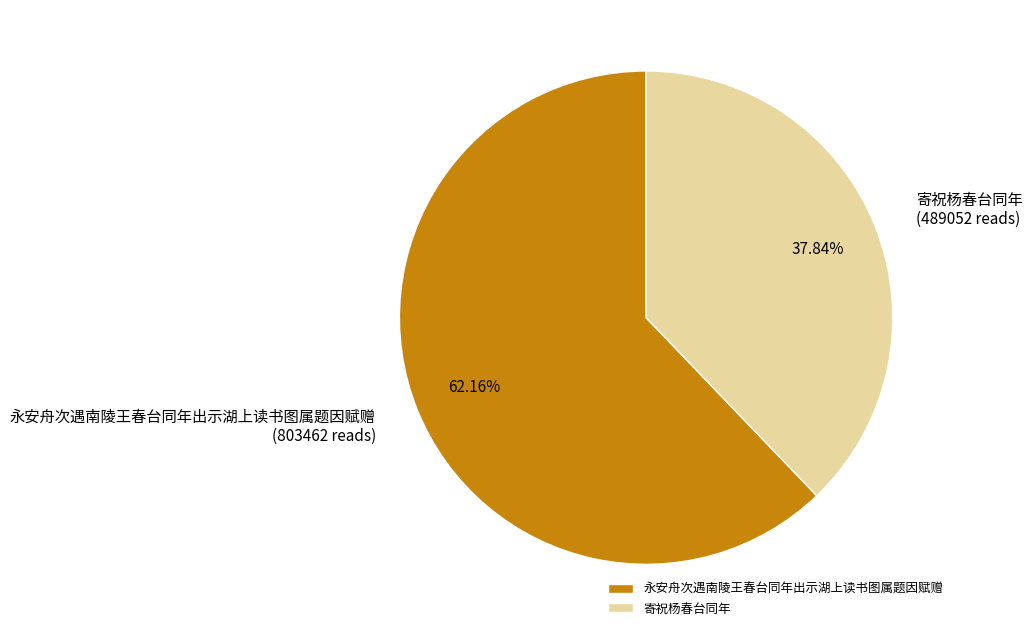

Which slice is the smallest?

寄祝杨春台同年